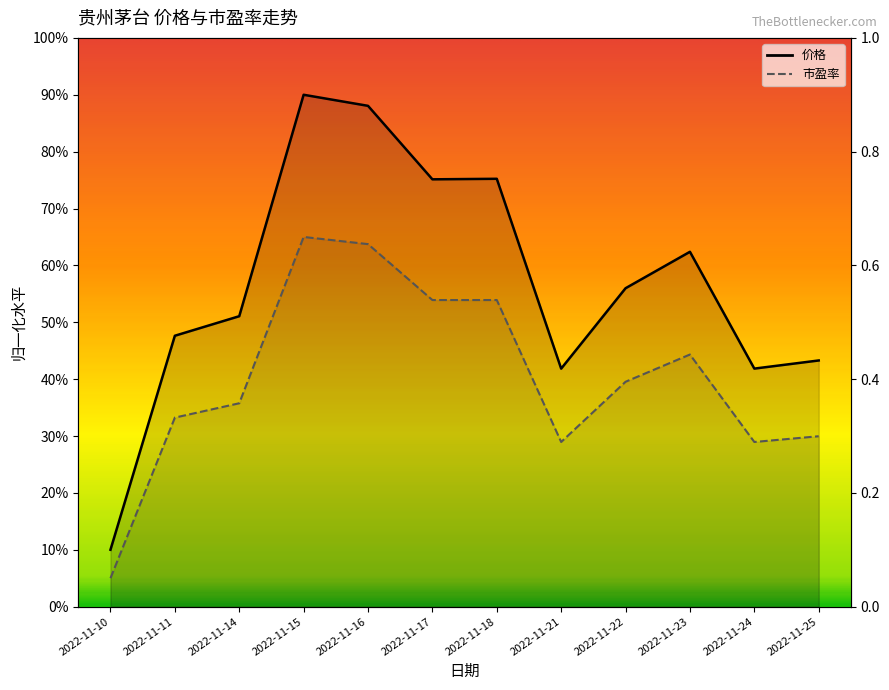

Rank the categories by 市盈率 value from lowest to highest.

2022-11-10, 2022-11-21, 2022-11-24, 2022-11-25, 2022-11-11, 2022-11-14, 2022-11-22, 2022-11-23, 2022-11-17, 2022-11-18, 2022-11-16, 2022-11-15